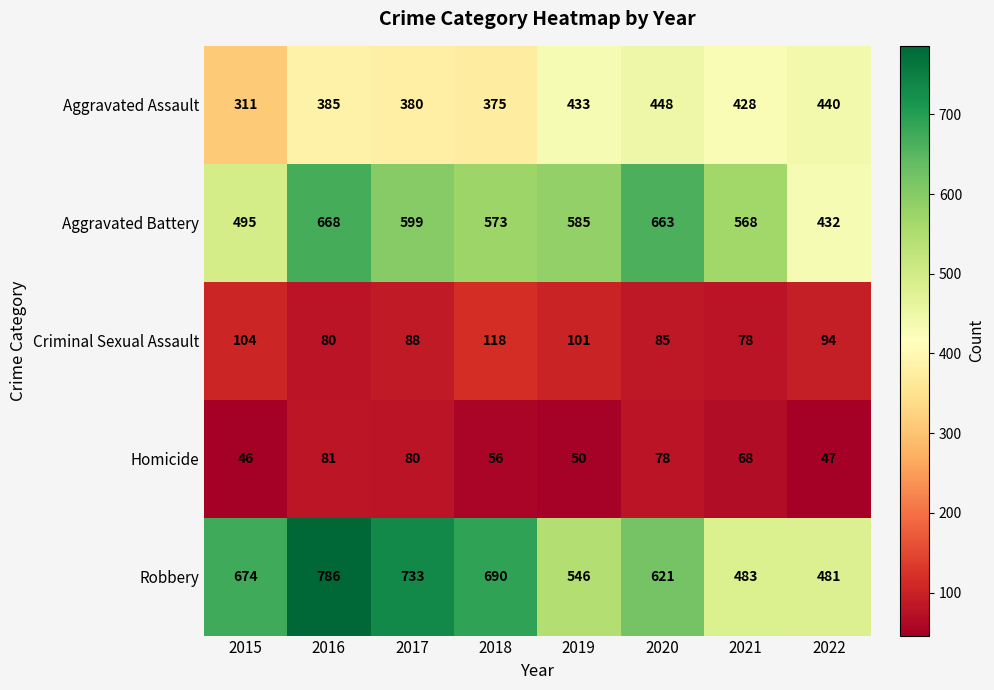

What is the maximum value shown in the chart?

786